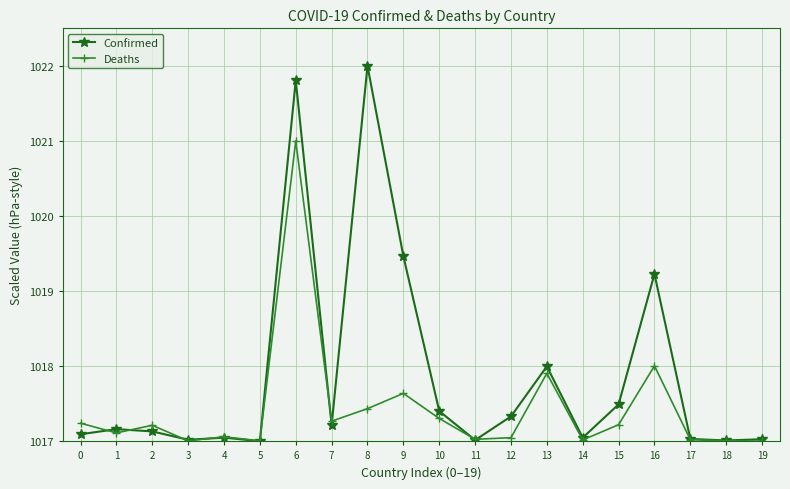

The Deaths series shows 1428.8 at 16. True or false?

False